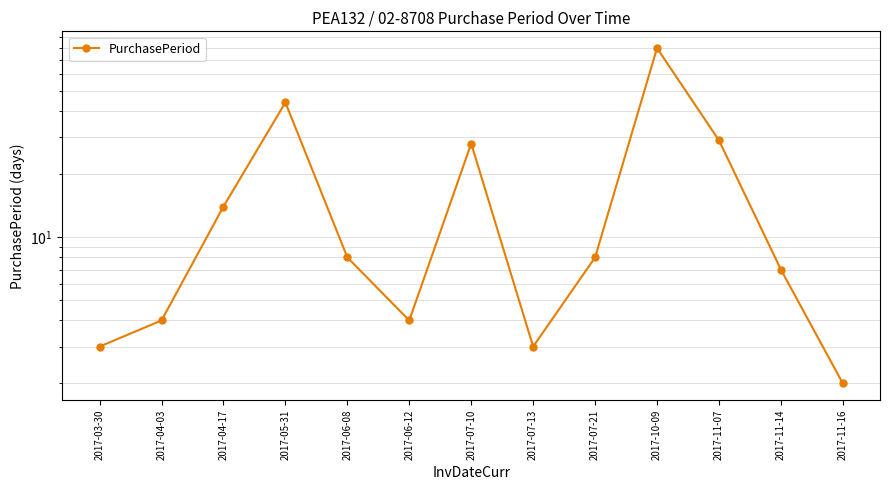

List the labels in order of value, smallest first.

2017-11-16, 2017-03-30, 2017-07-13, 2017-04-03, 2017-06-12, 2017-11-14, 2017-06-08, 2017-07-21, 2017-04-17, 2017-07-10, 2017-11-07, 2017-05-31, 2017-10-09